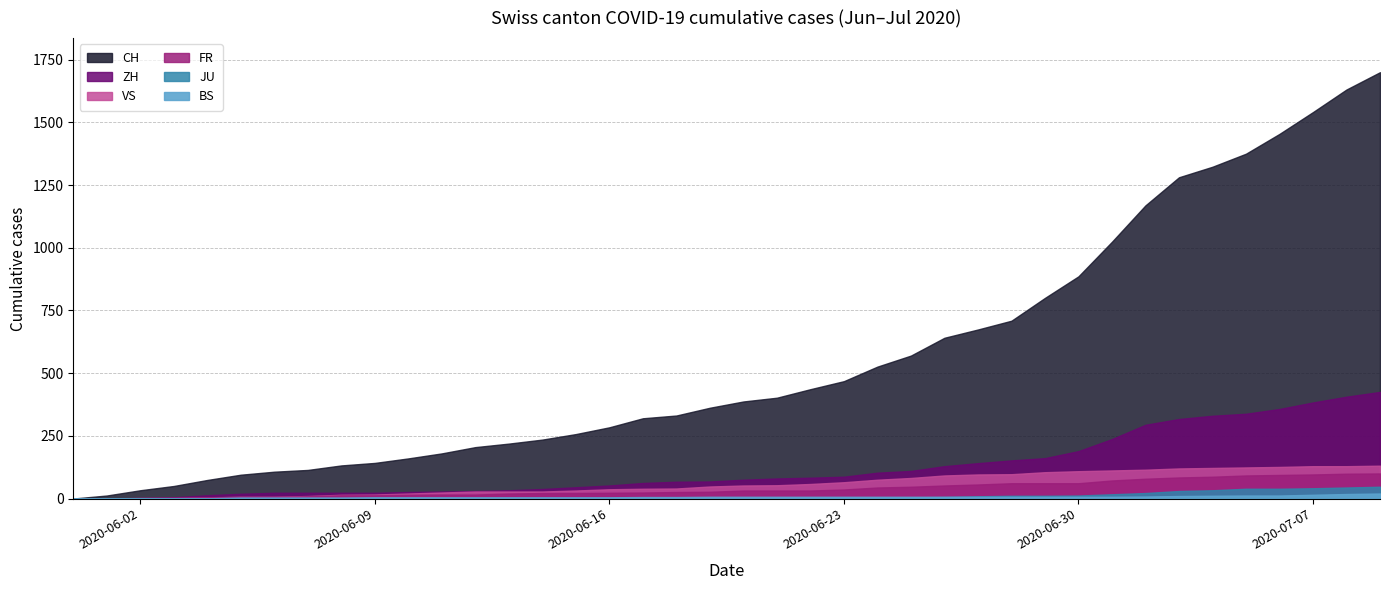

Which label corresponds to the smallest value in the chart?

2020-05-31